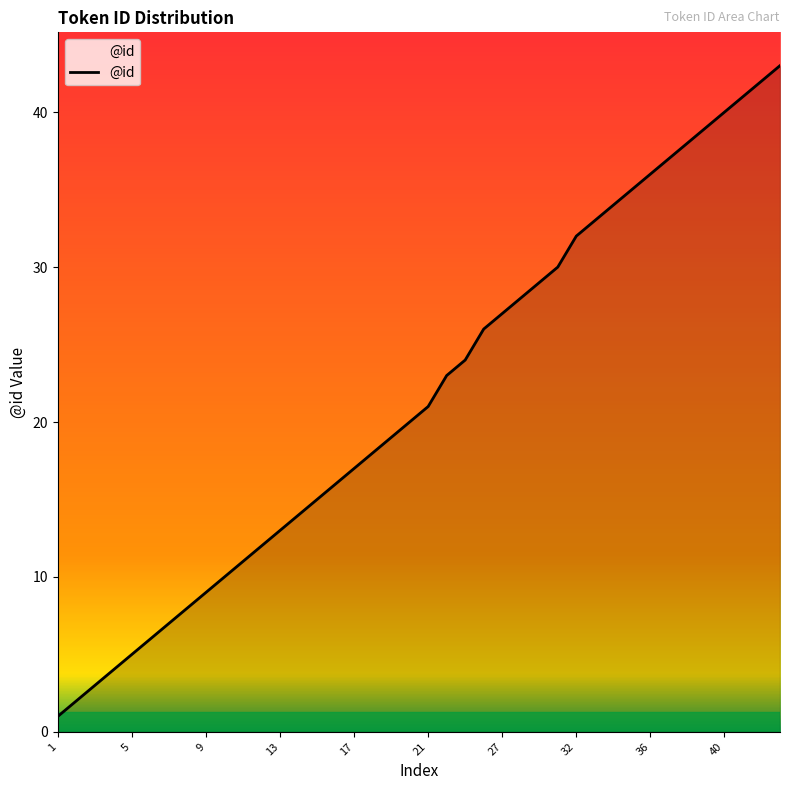

What is the greatest value displayed?

43